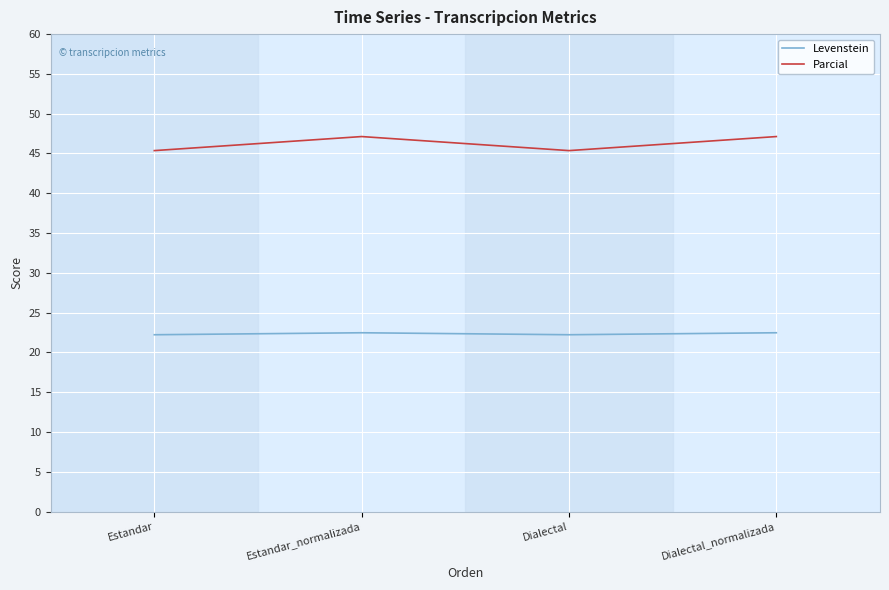

At which category does Parcial reach its first local valley?

Dialectal